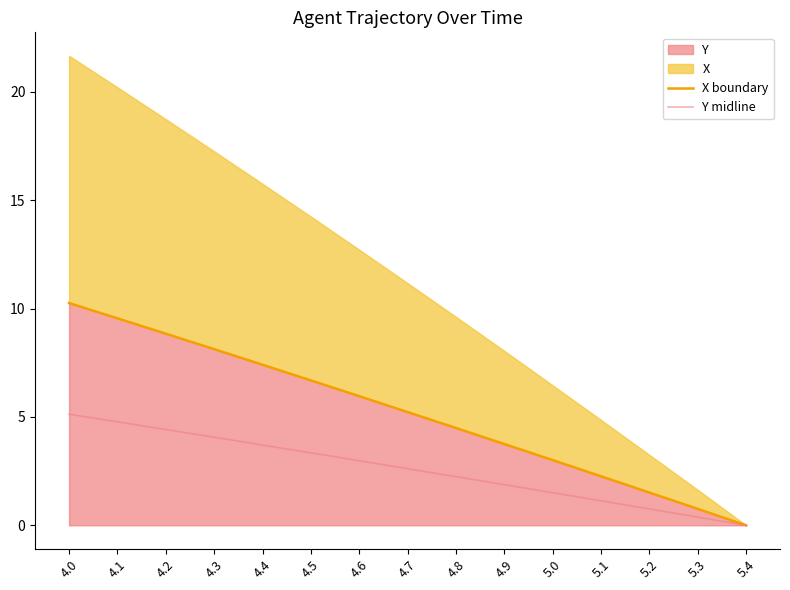

The value of X boundary at 4.7 is 5.2. True or false?

True